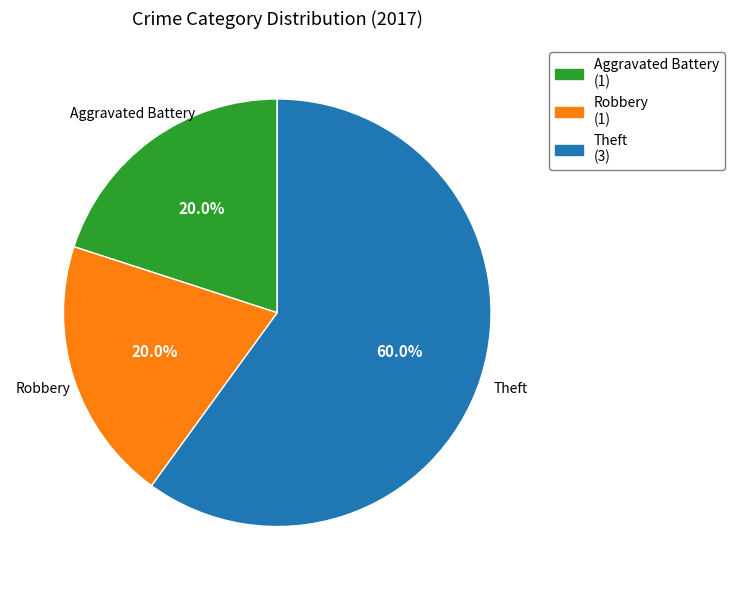

To the nearest percent, what portion does Robbery represent?

20%